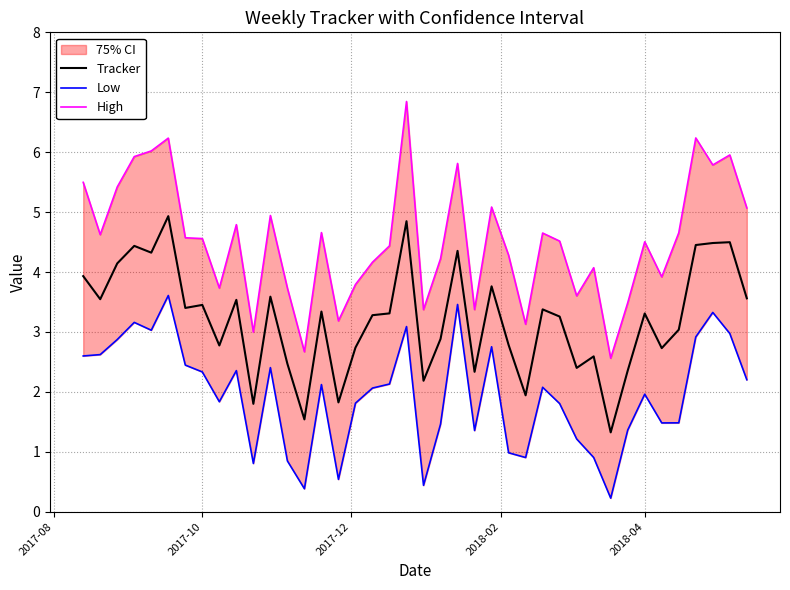

What is the maximum value for Tracker?

4.9